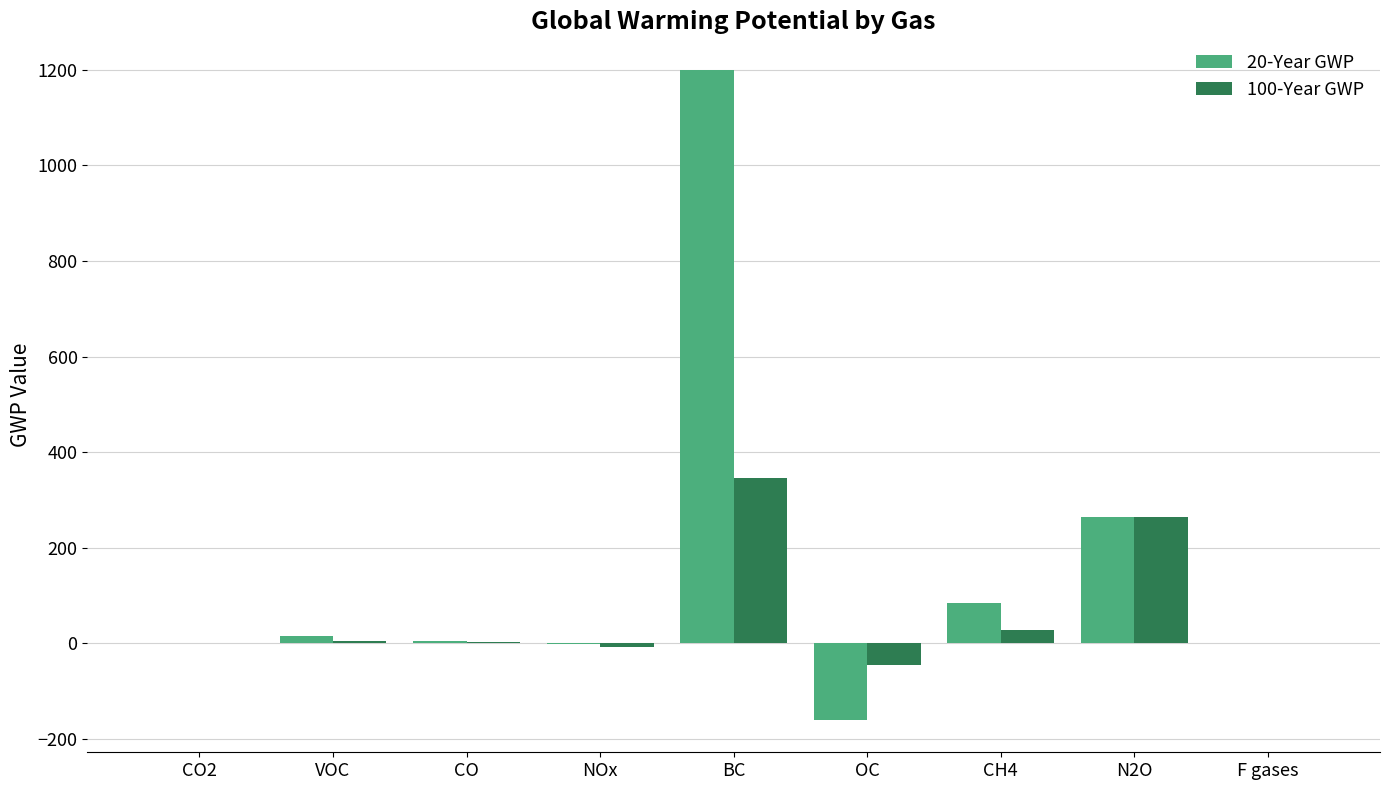

What is the total value across all series at BC?

1545.0